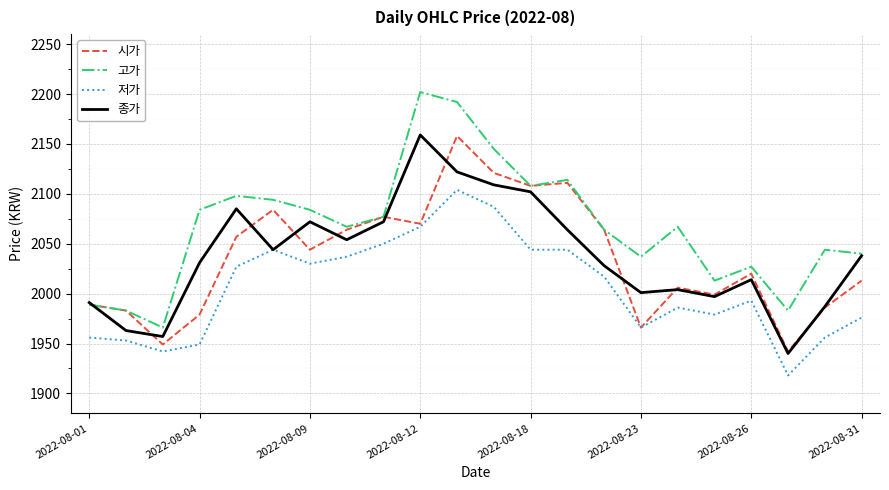

What is the maximum value shown in the chart?

2202